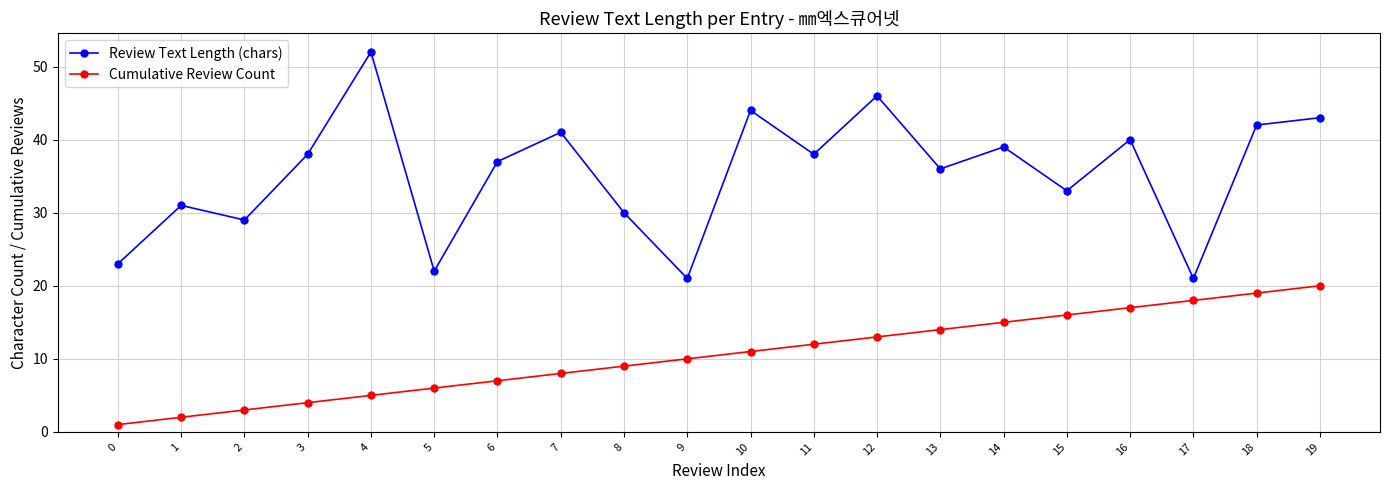

Rank the series at 13 from lowest to highest value.

Cumulative Review Count, Review Text Length (chars)